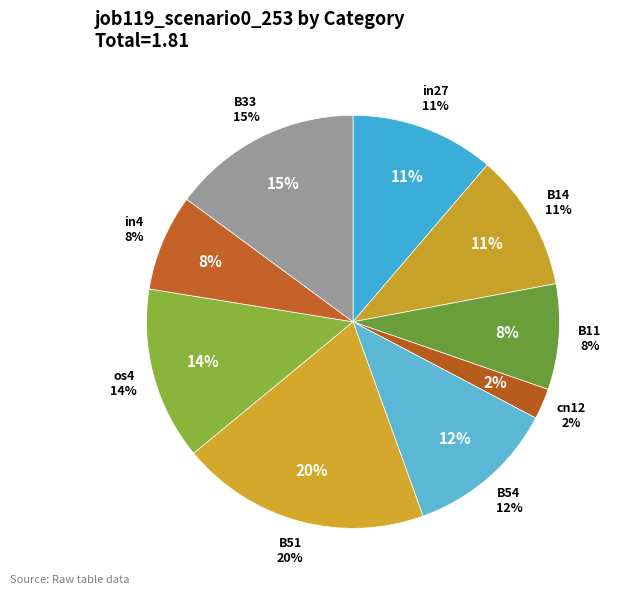

True or false: B33 accounts for 23% of the total.

False